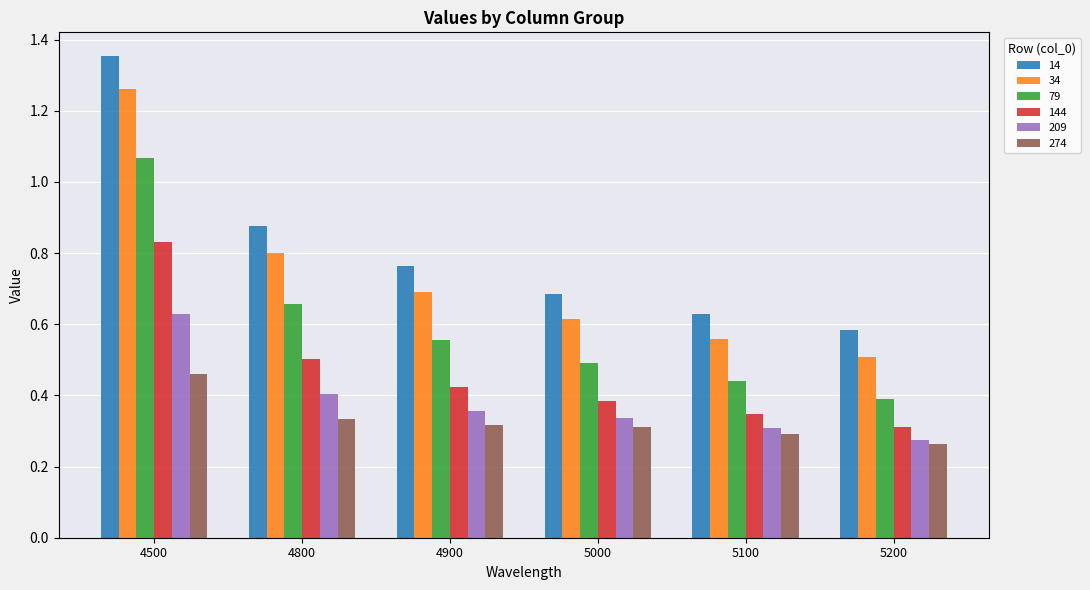

Between 4500 and 4900, which series saw the biggest shift?

14